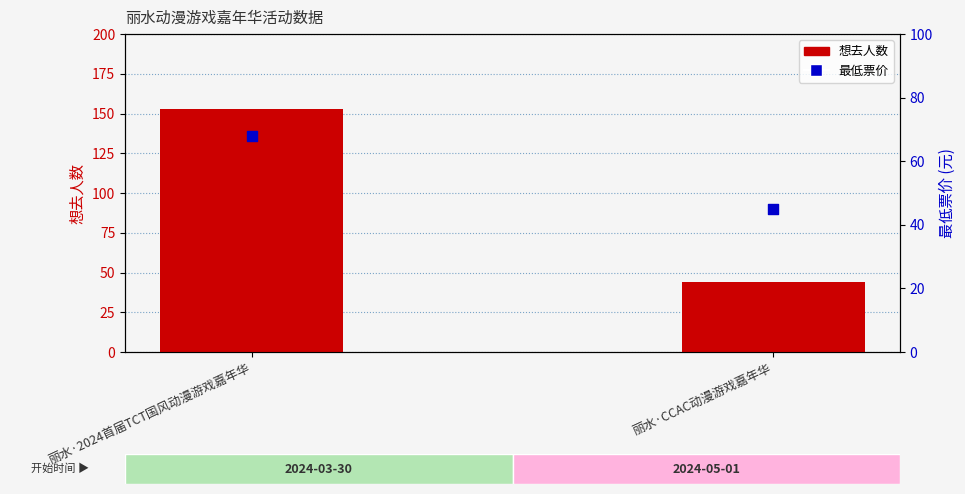

At how many categories does at least one series exceed 46?

1